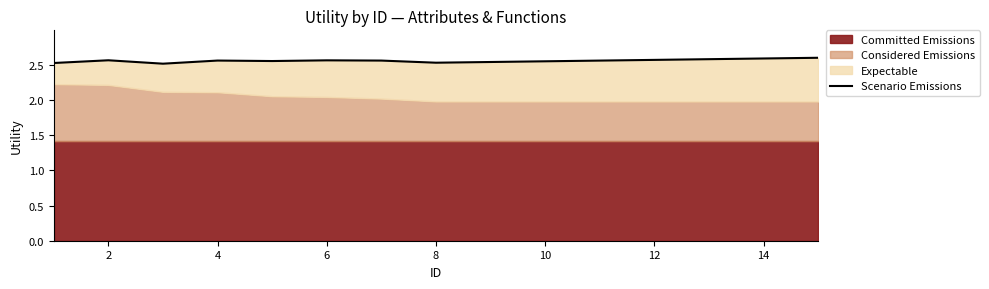

Count the number of categories in the chart.

15